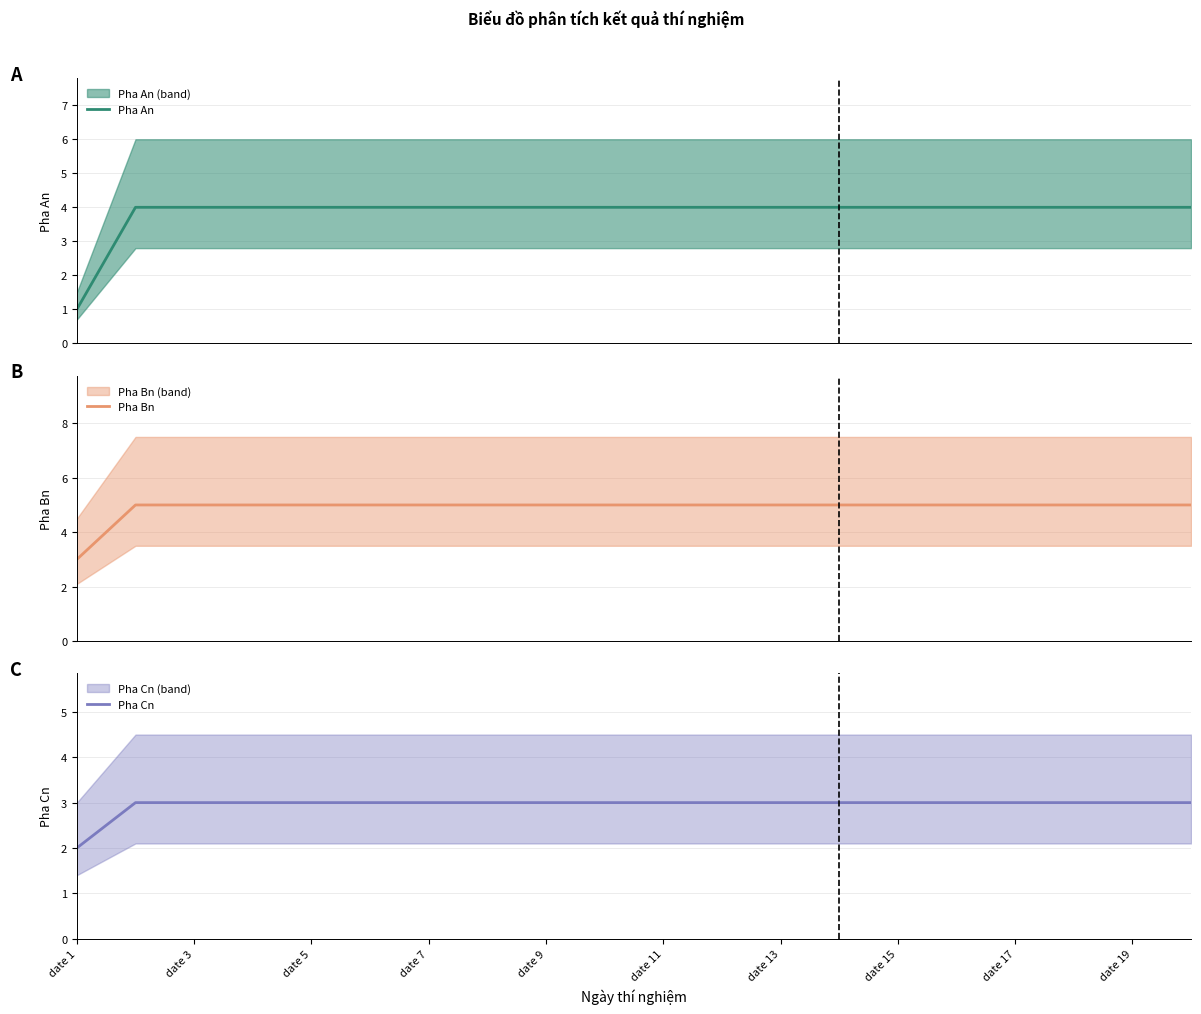

How many values in the Pha An series are below 4?

1